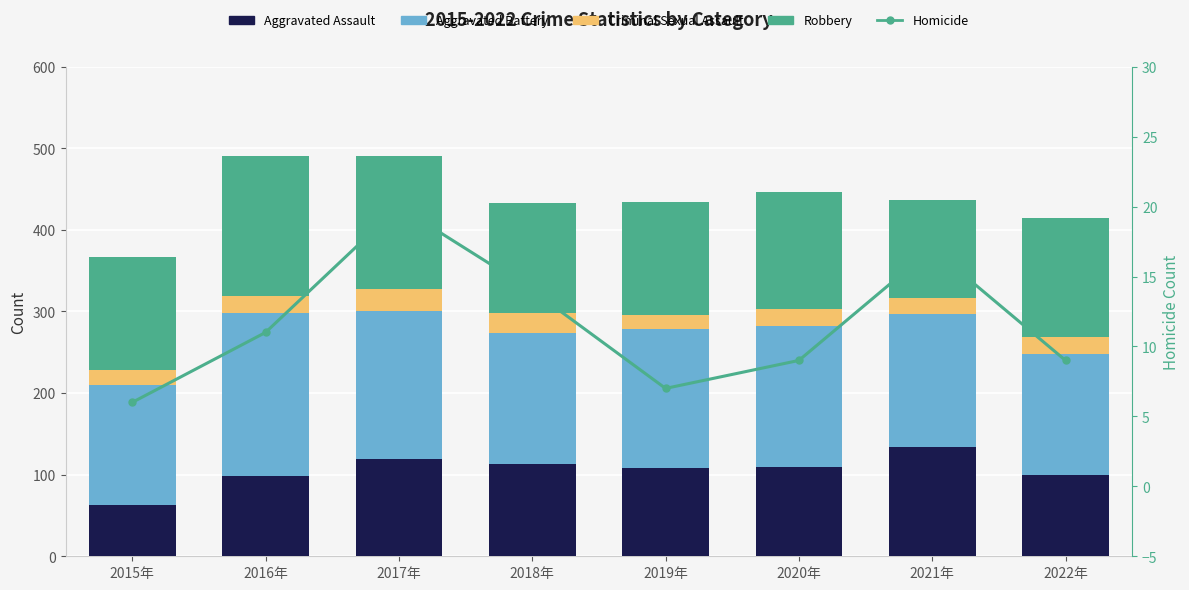

Is the value of Robbery at 2022年 greater than the value of Aggravated Assault at 2020年?

Yes